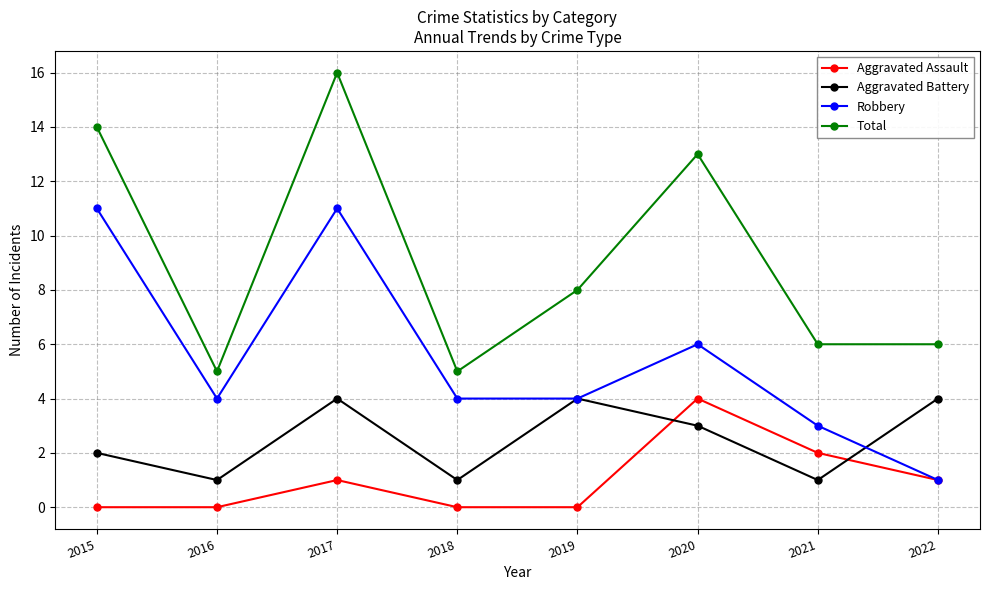

Where is Total nearest to the value 10?

2019